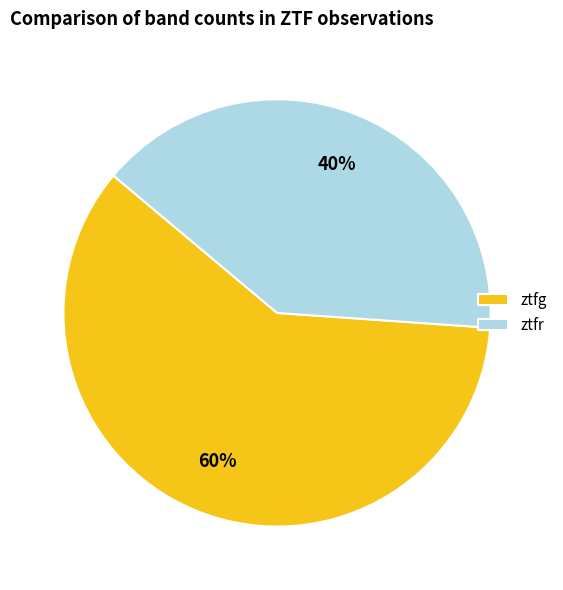

What is the ratio of the value at ztfr to the value at ztfg?

0.7